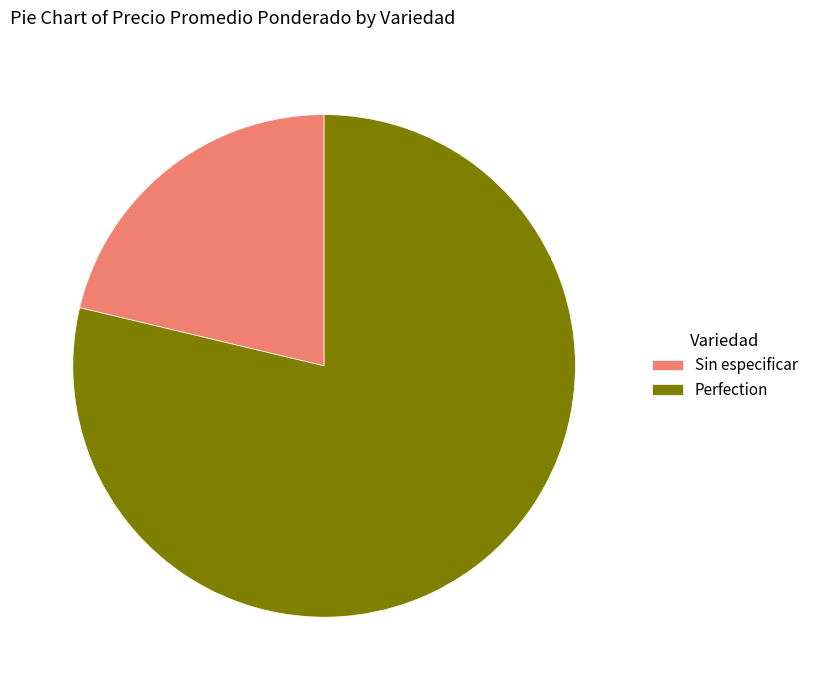

Does Sin especificar account for over 50% of the chart?

No